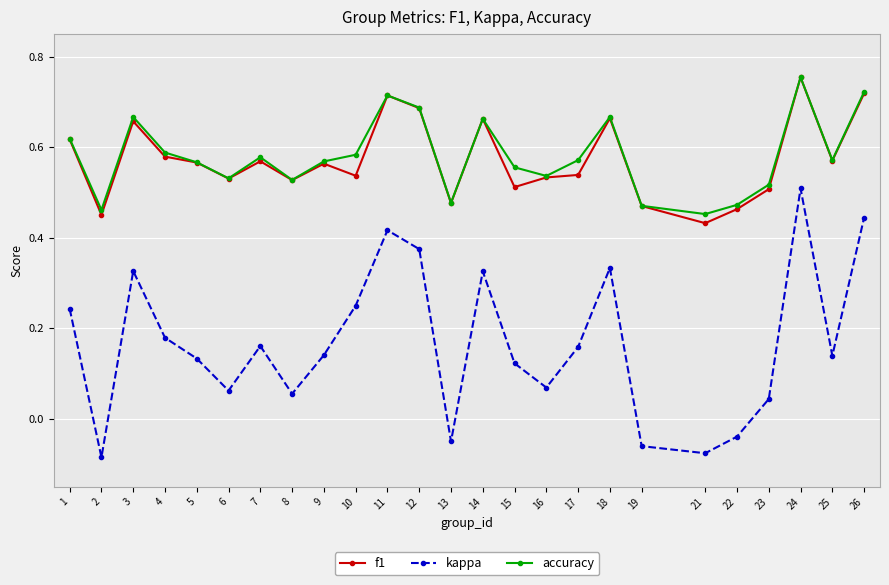

Which series has the largest range (max minus min)?

kappa